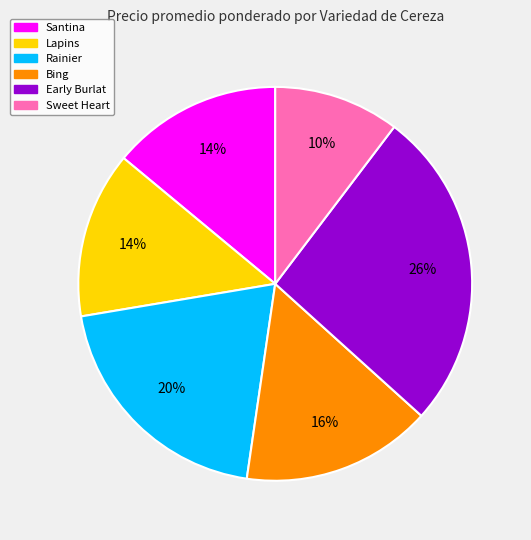

To the nearest percent, what portion does Santina represent?

14%